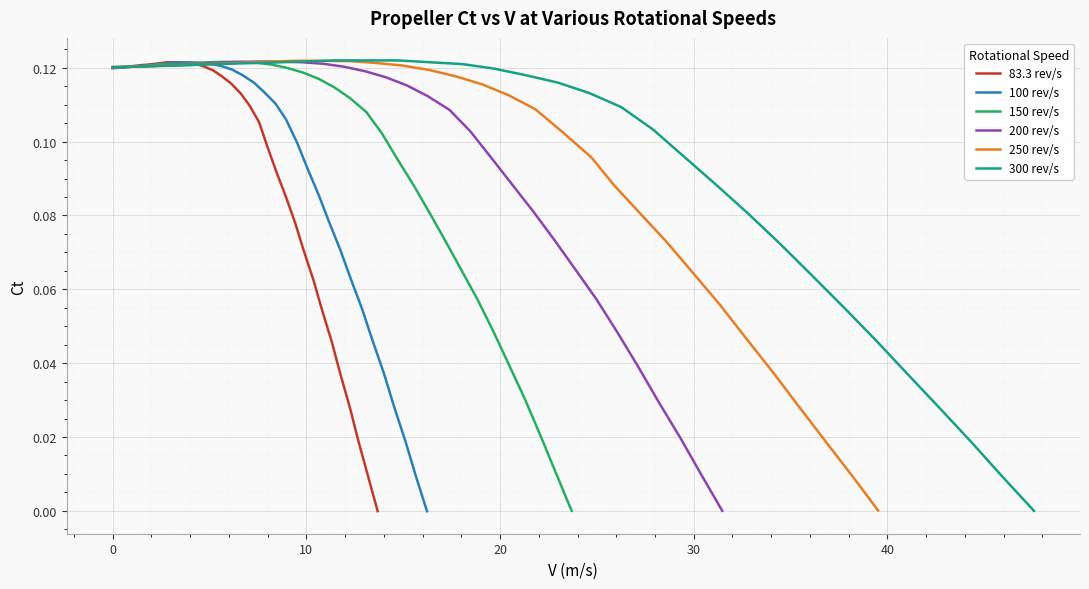

Count the number of data series in this chart.

6